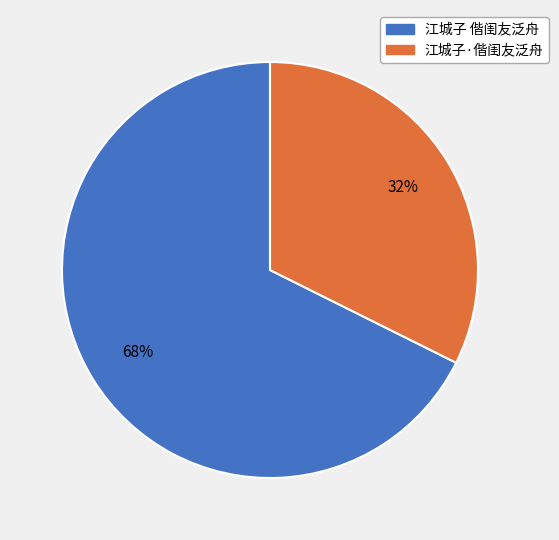

Is it true that 江城子·偕闺友泛舟 is 32% of the pie?

True